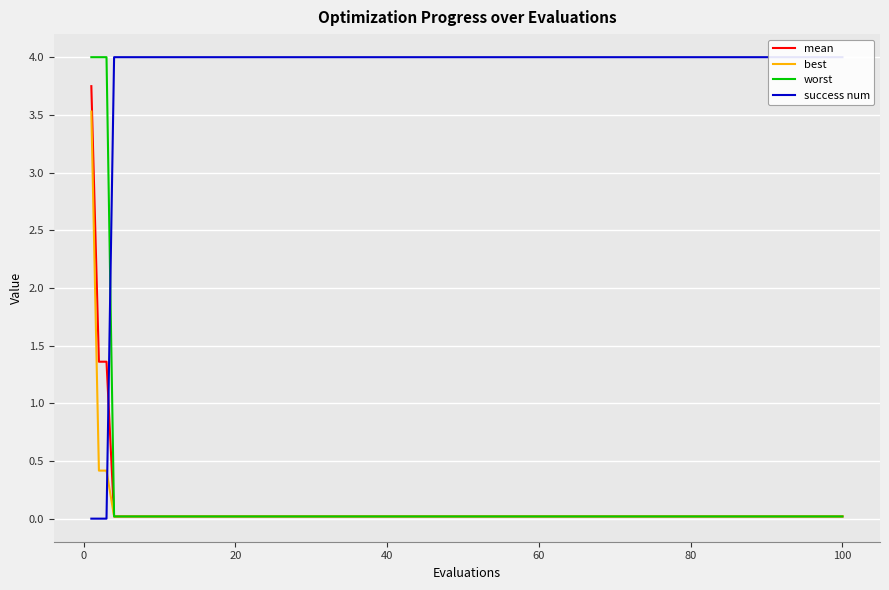

Count the number of data series in this chart.

4